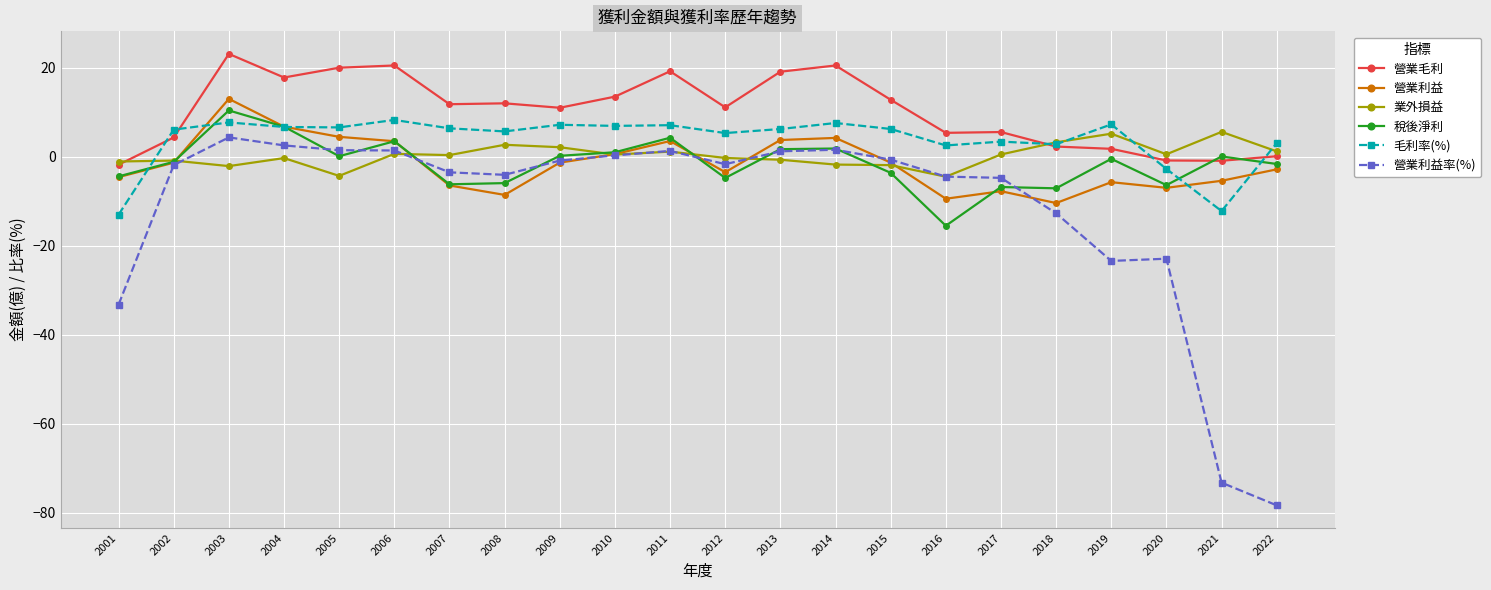

Does the chart display data point markers on the line(s)?

Yes